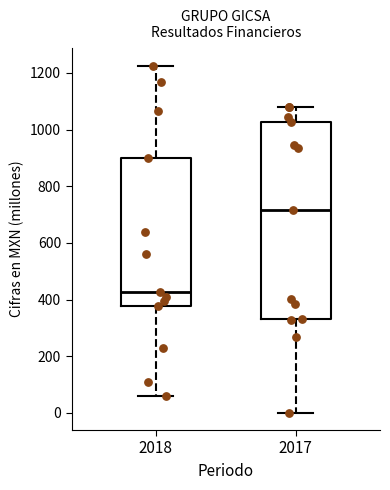

Comparing the boxes themselves (not the whiskers), which one is the tallest?

2017